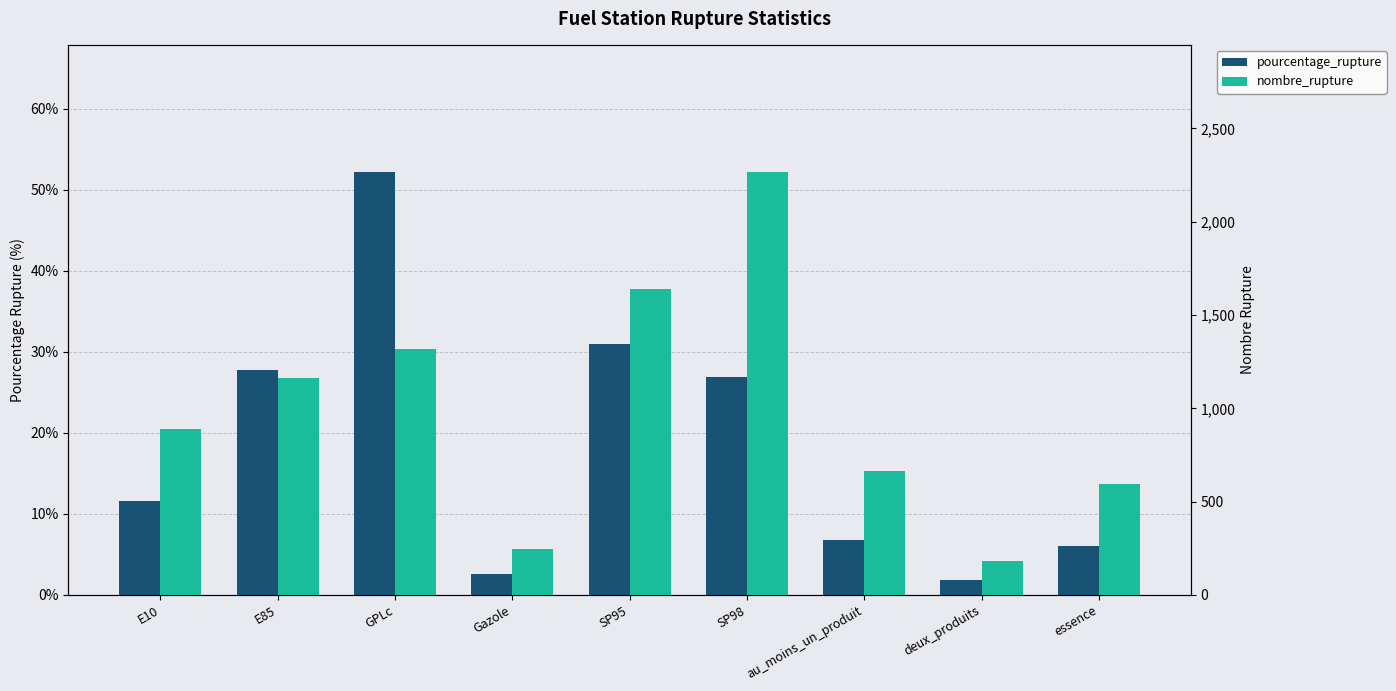

At which label does pourcentage_rupture reach its minimum?

deux_produits